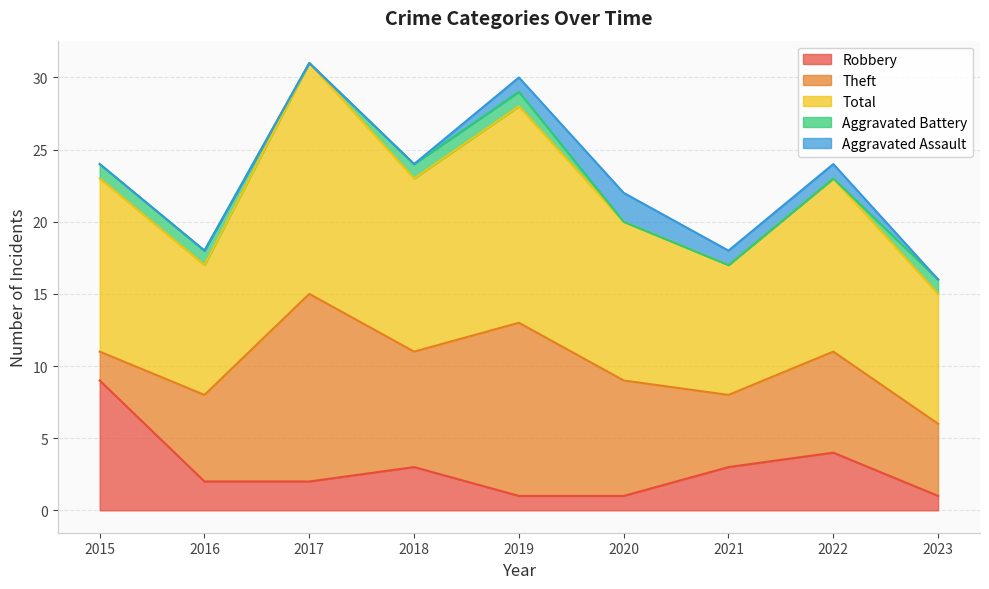

What is the average value of the Theft series?

7